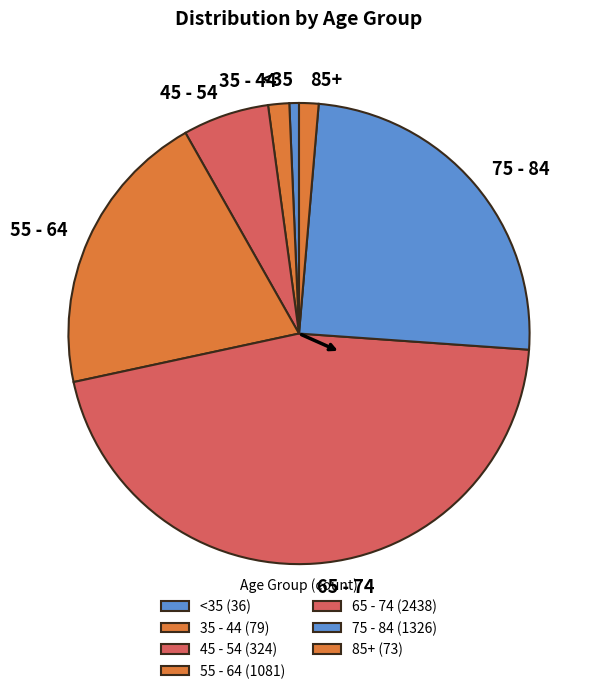

Combined, do <35 and 85+ account for over 50%?

No